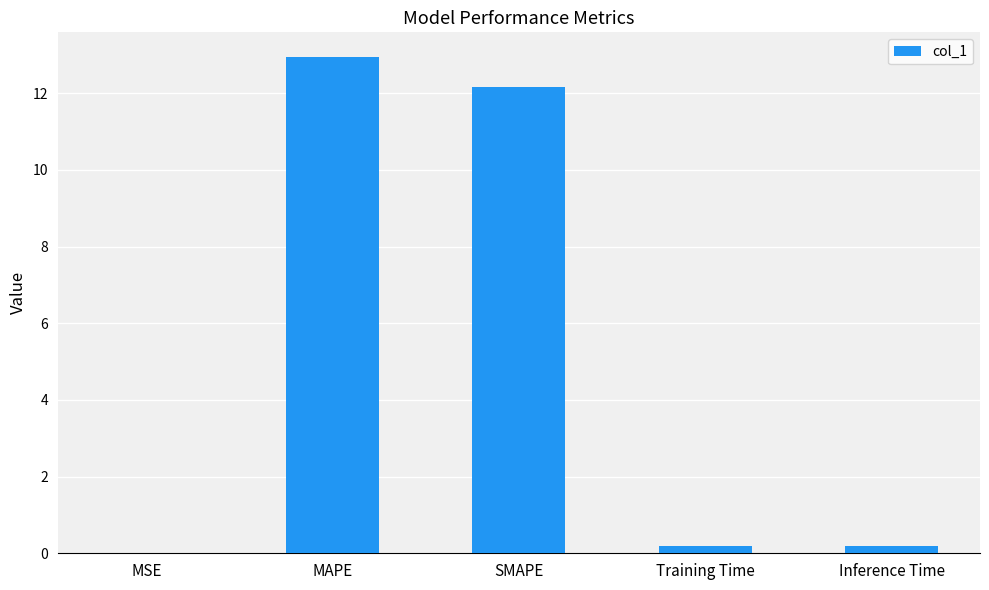

Are the bars grouped side by side (vs. stacked)?

No